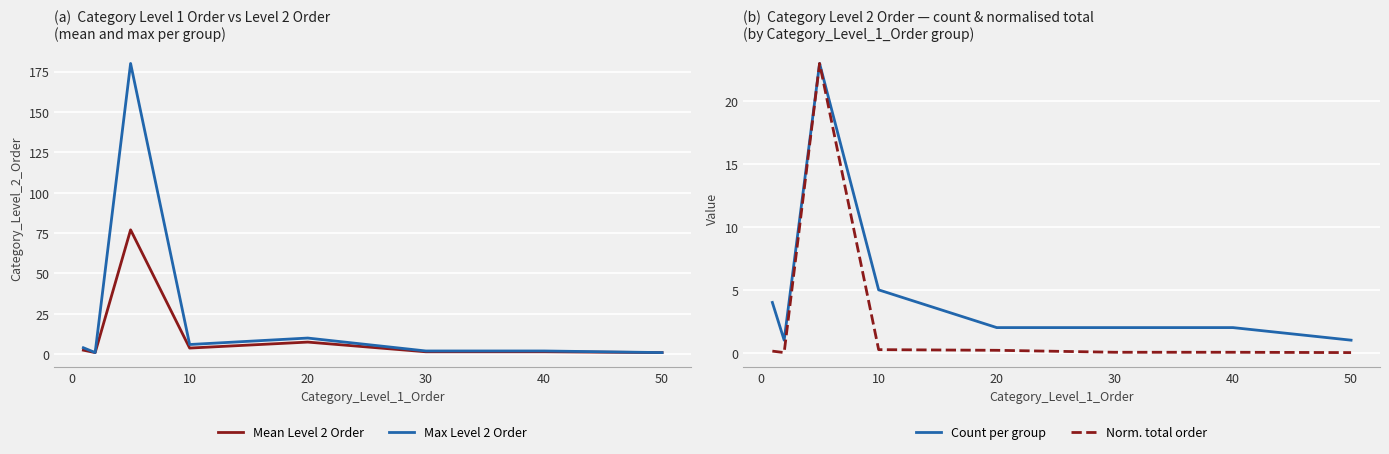

Between 30 and 50, which series saw the biggest shift?

Max Level 2 Order